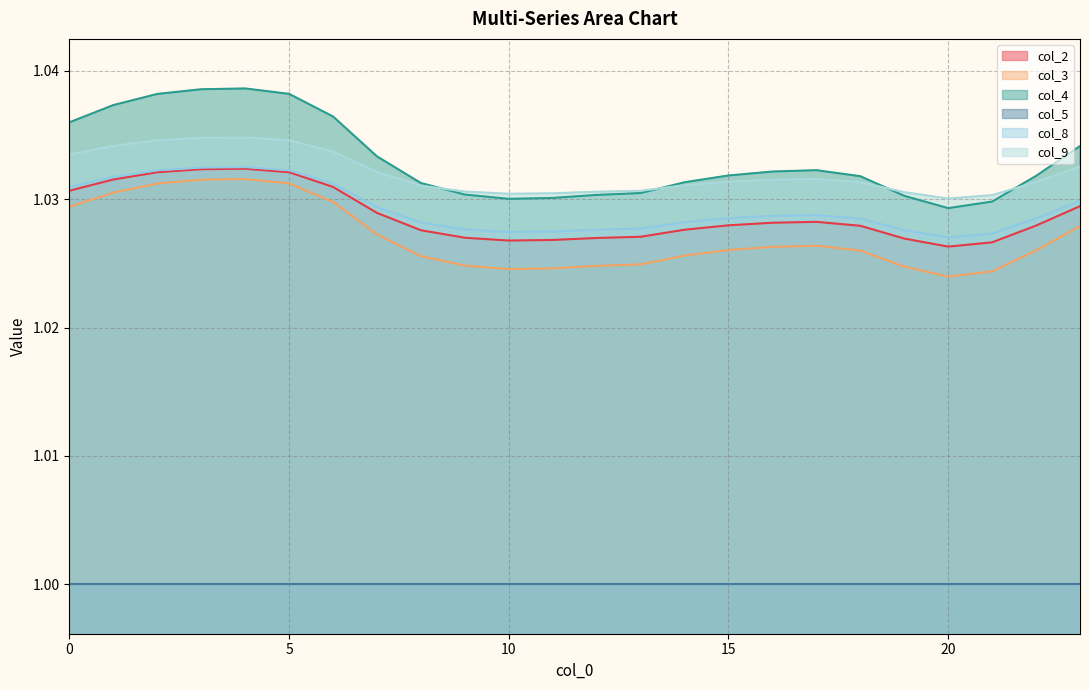

True or false: col_8 and col_2 cross at least once.

False